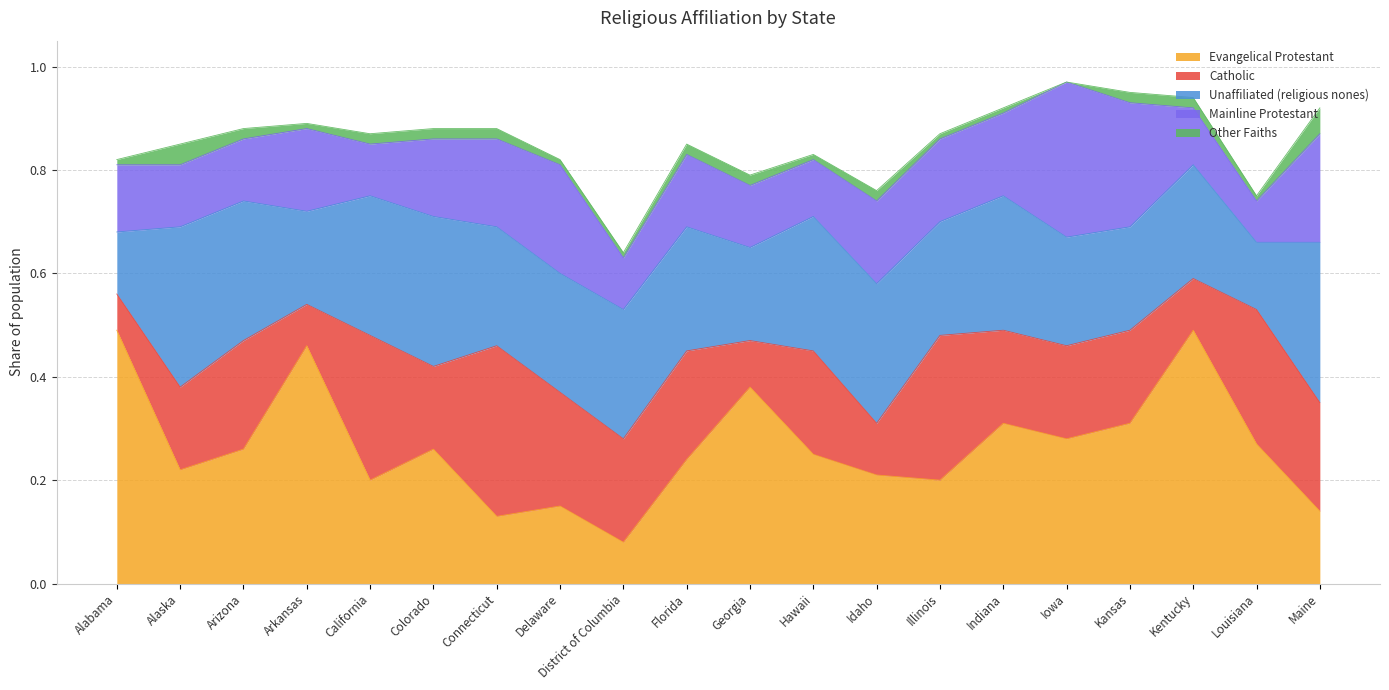

What position from the left is Maine?

20